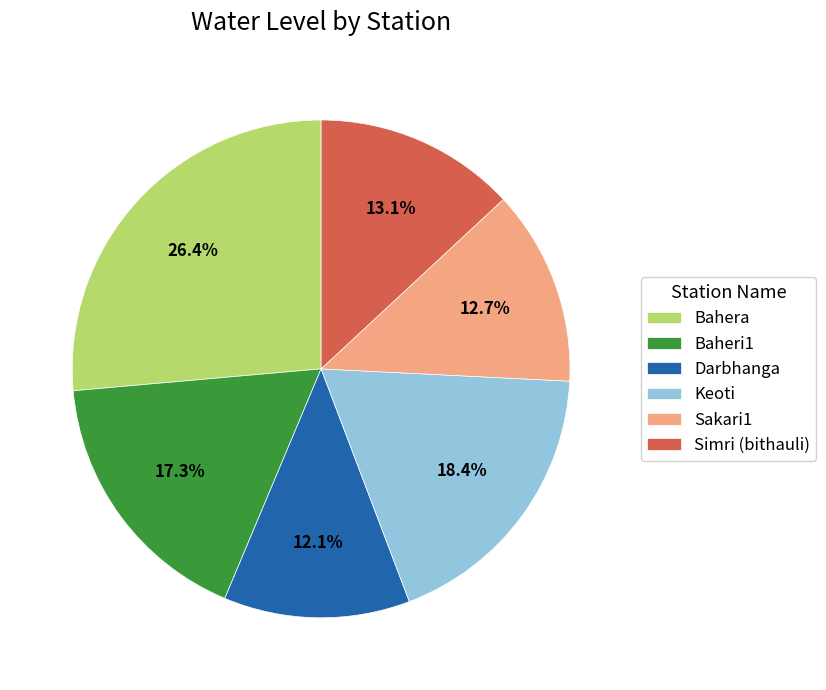

Does any single category account for the majority?

No